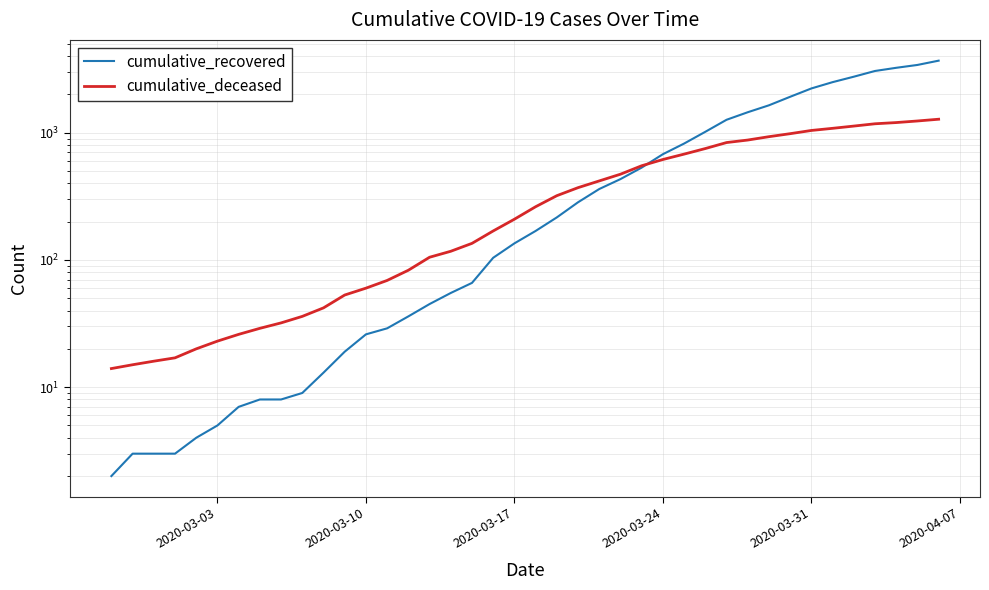

What is the lowest value of the cumulative_recovered series?

2